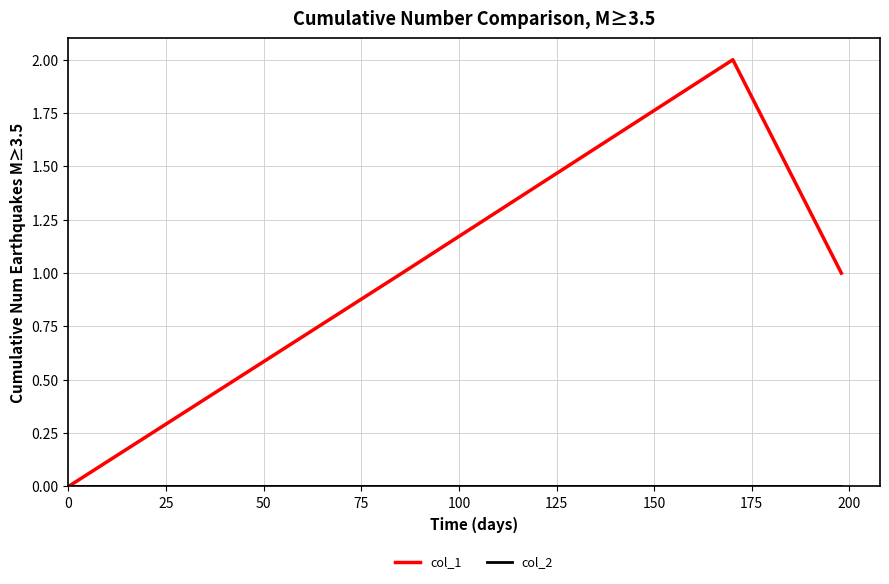

What is the sum of all col_1 values?

4